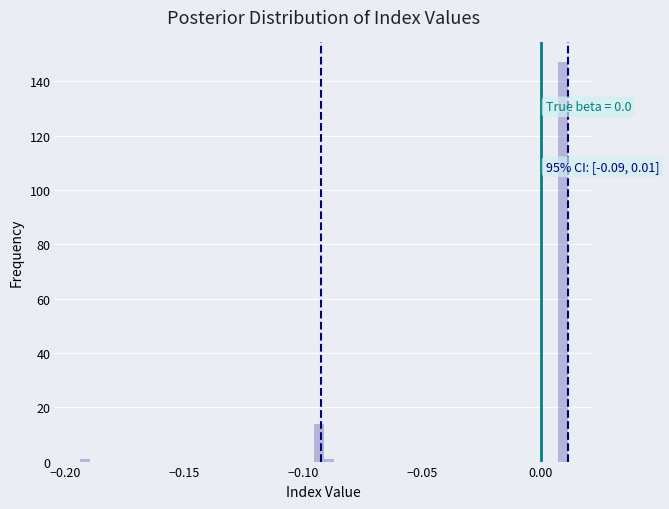

Around what value on the x-axis is the tallest bar? Give the approximate position of its centre, as read against the axis.

0.010